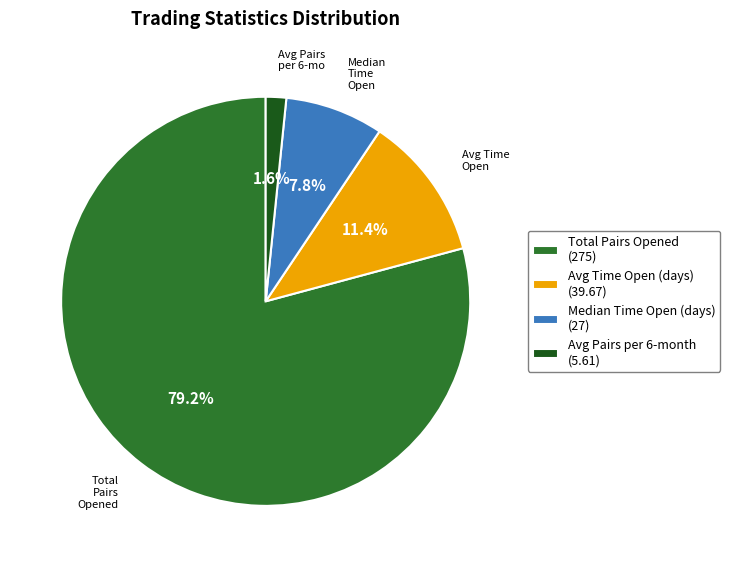

How many segments does this pie chart have?

4